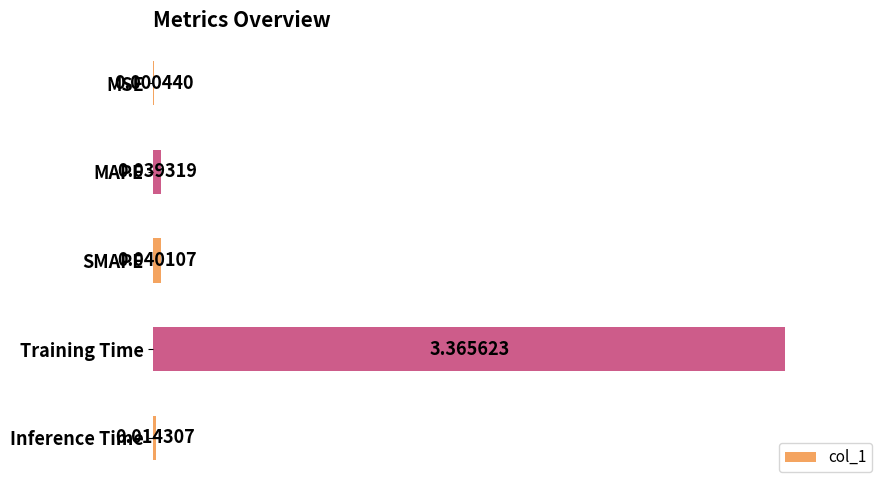

Where is the data nearest to the value 1?

SMAPE